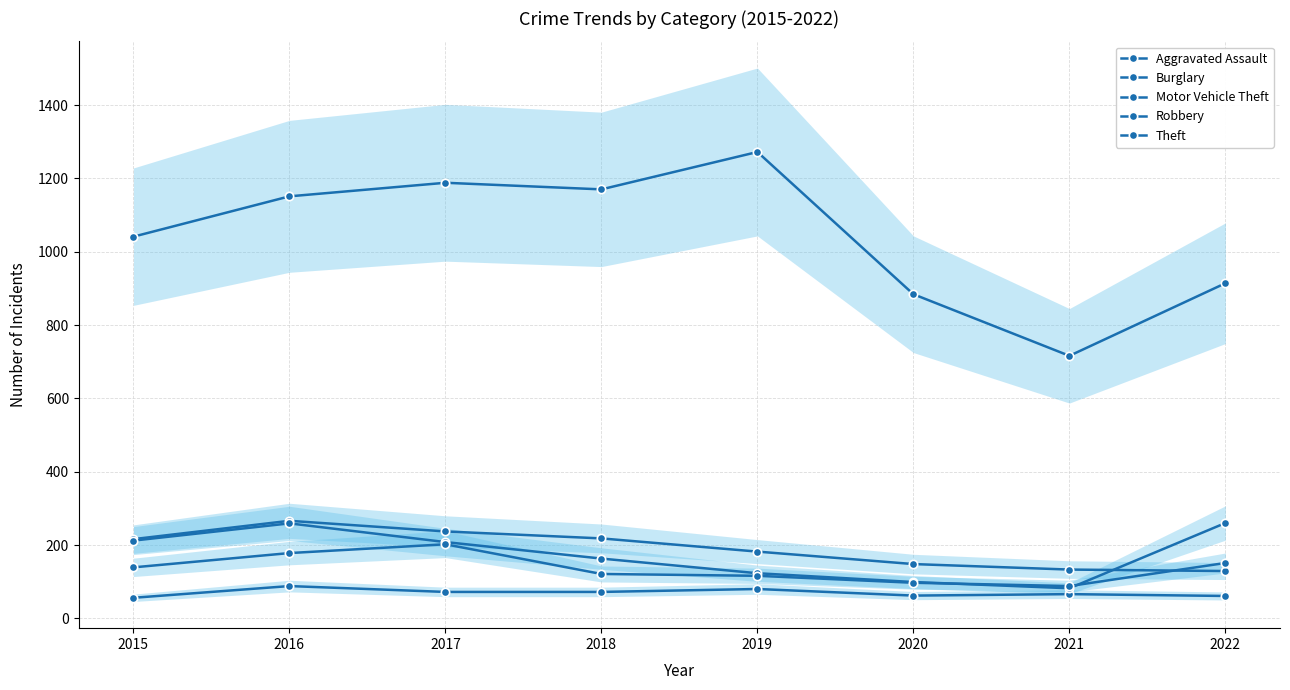

What is the sum of all Robbery values?

1092